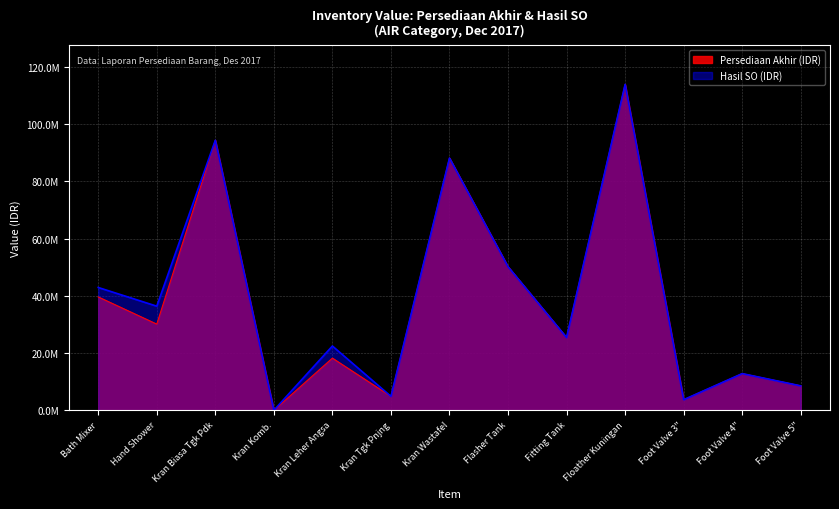

Does the chart display data point markers on the line(s)?

No